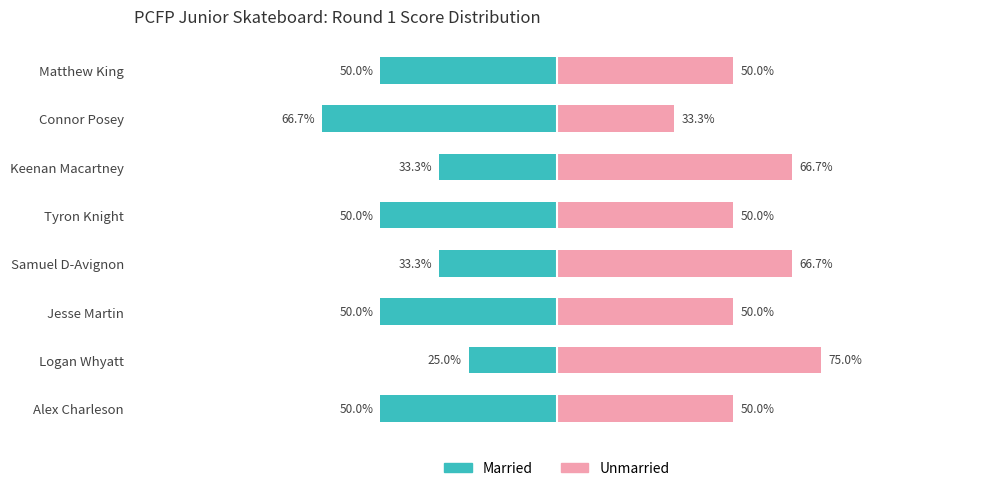

What is the maximum value shown in the chart?

75.0